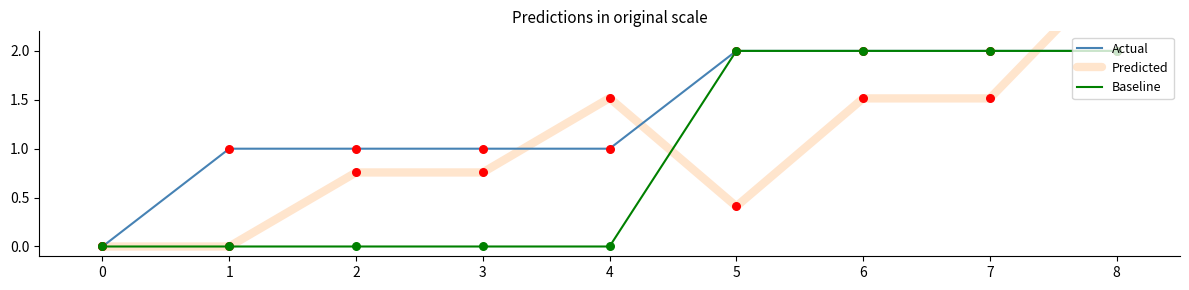

Which series reaches the minimum Y coordinate?

Actual